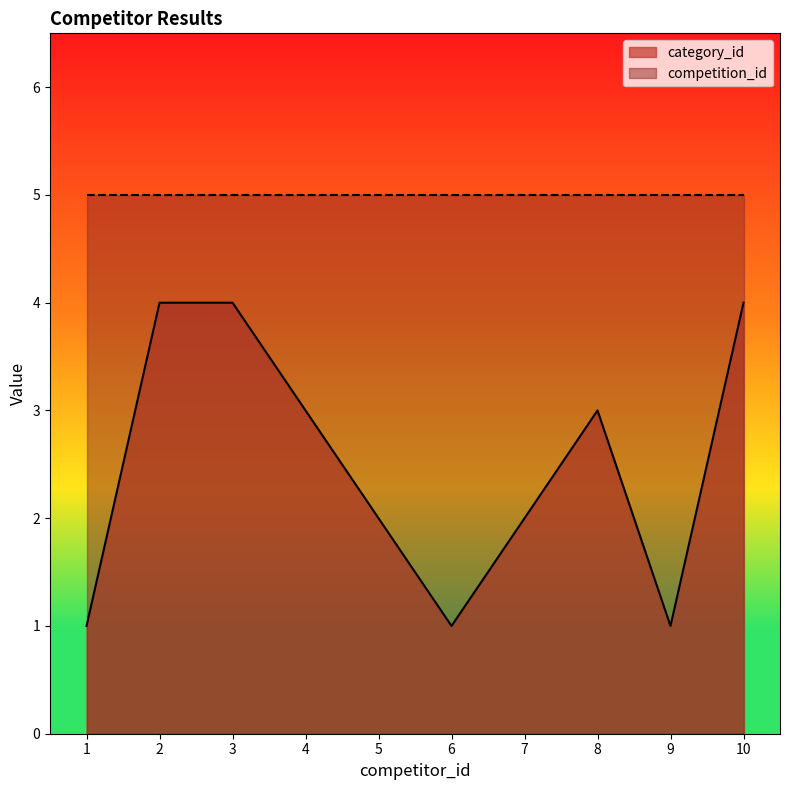

Which category has the lowest value across all series?

1